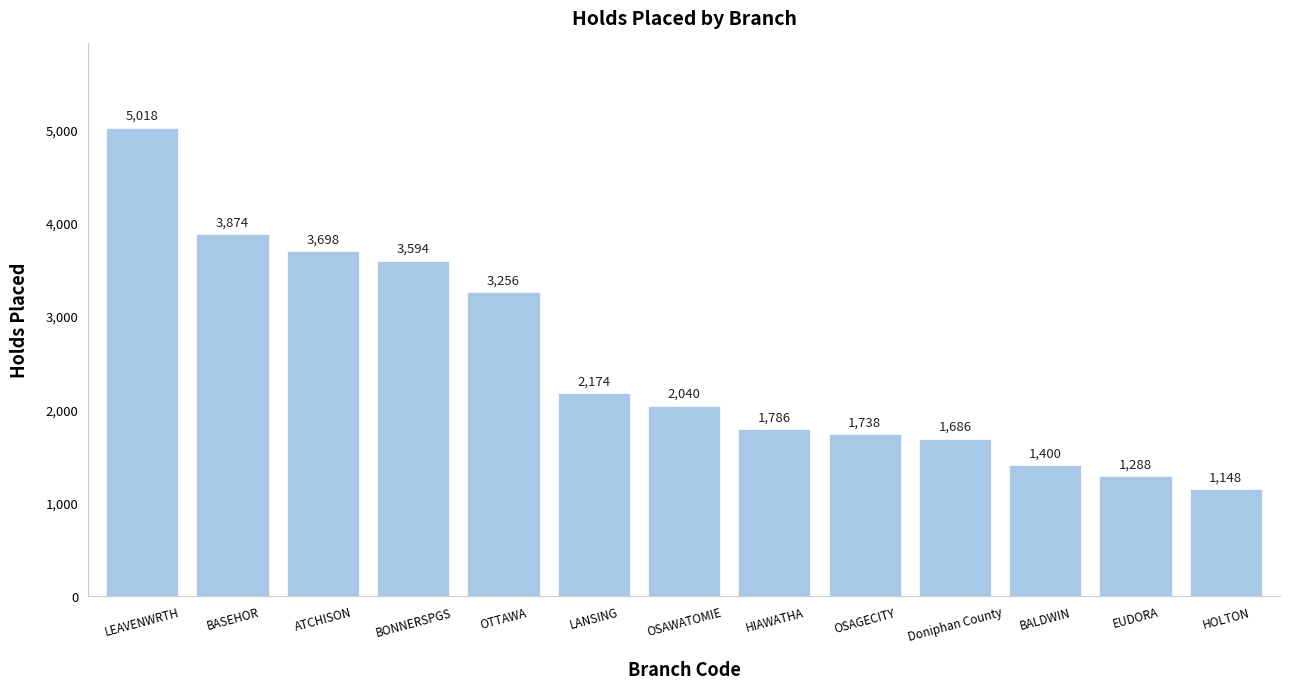

Reading right to left, list all the values displayed in this chart.

1148	1288	1400	1686	1738	1786	2040	2174	3256	3594	3698	3874	5018